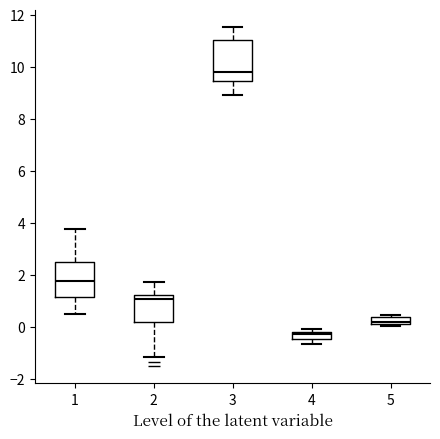

Where is the upper edge of the box at x = 5 on the y-axis? The values are not printed on the chart, so give them approximately, as read against the axis.

0.4